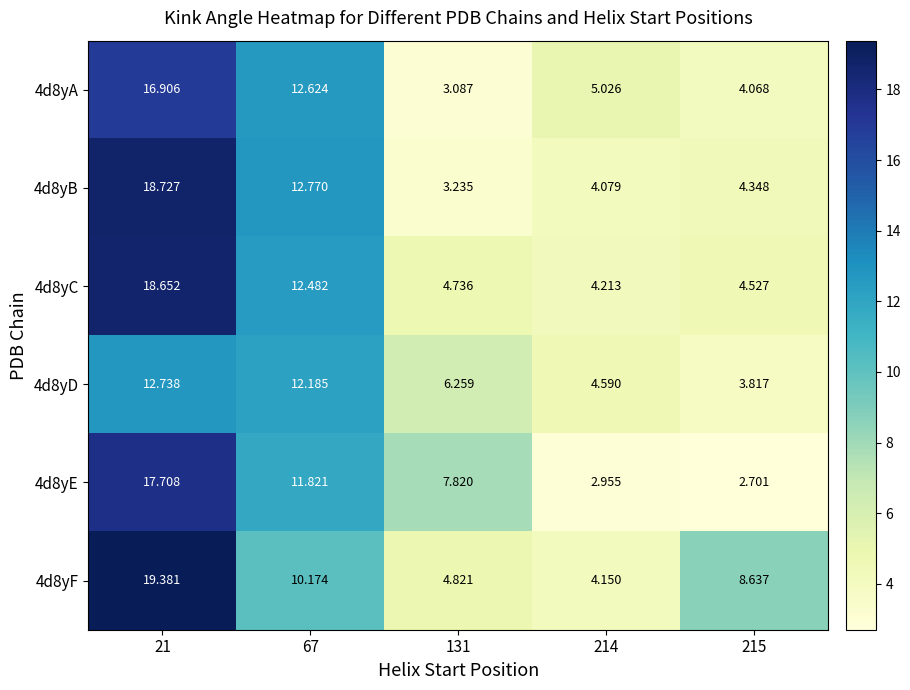

Is the value of 4d8yB at 214 greater than the value of 4d8yA at 214?

No